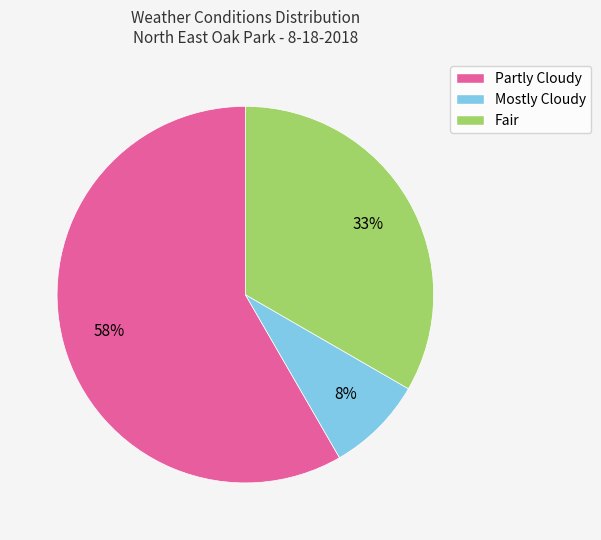

To the nearest percent, what is the combined percentage of Partly Cloudy and Fair?

92%